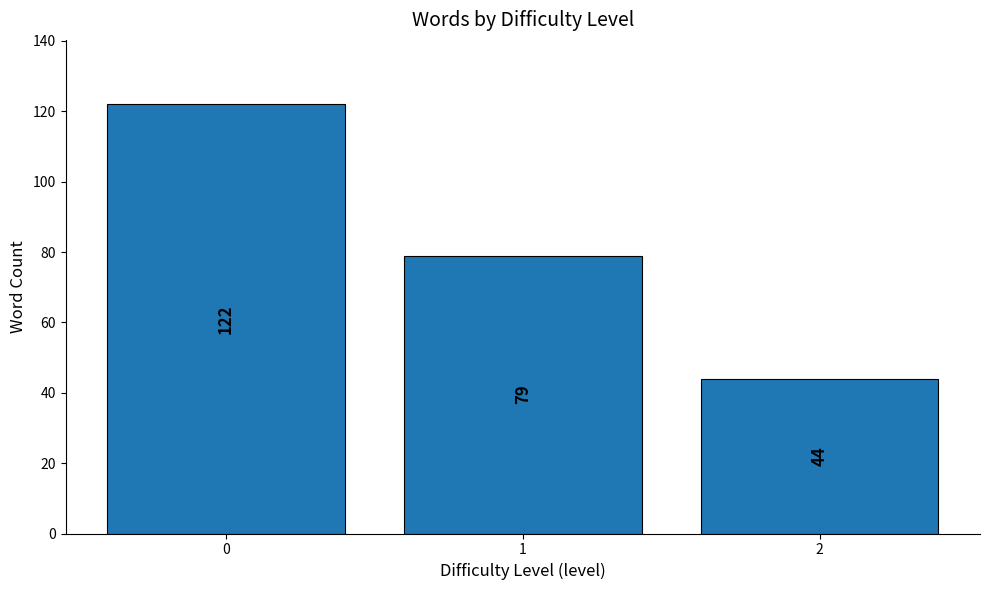

Count the values in the range 44 to 122.

3